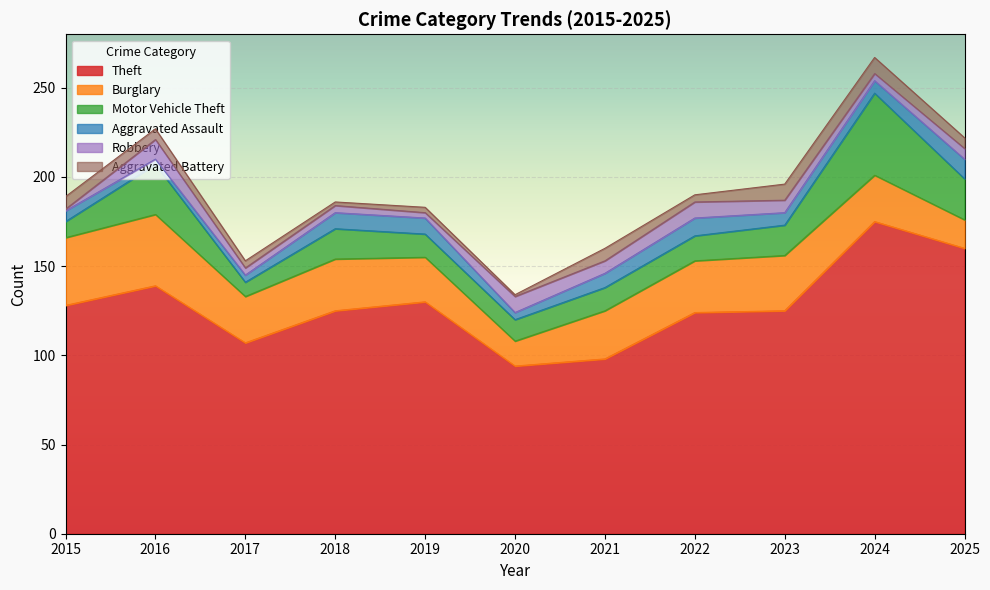

What is the difference between the maximum and minimum values in the Motor Vehicle Theft series?

38